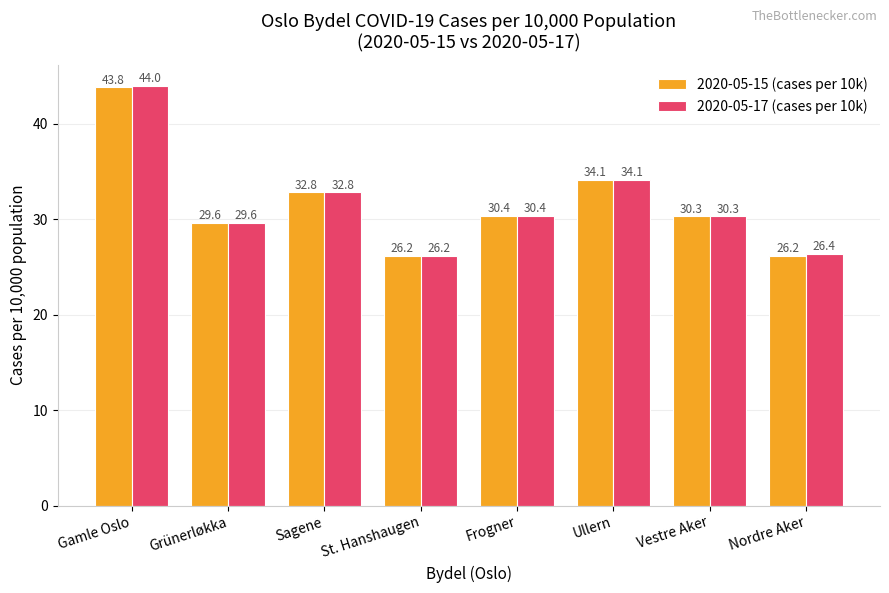

Reading left to right, transcribe all the data shown in this chart.

2020-05-15 (cases per 10k): Gamle Oslo=43.8	Grünerløkka=29.6	Sagene=32.8	St. Hanshaugen=26.2	Frogner=30.4	Ullern=34.1	Vestre Aker=30.3	Nordre Aker=26.2
2020-05-17 (cases per 10k): Gamle Oslo=44.0	Grünerløkka=29.6	Sagene=32.8	St. Hanshaugen=26.2	Frogner=30.4	Ullern=34.1	Vestre Aker=30.3	Nordre Aker=26.4